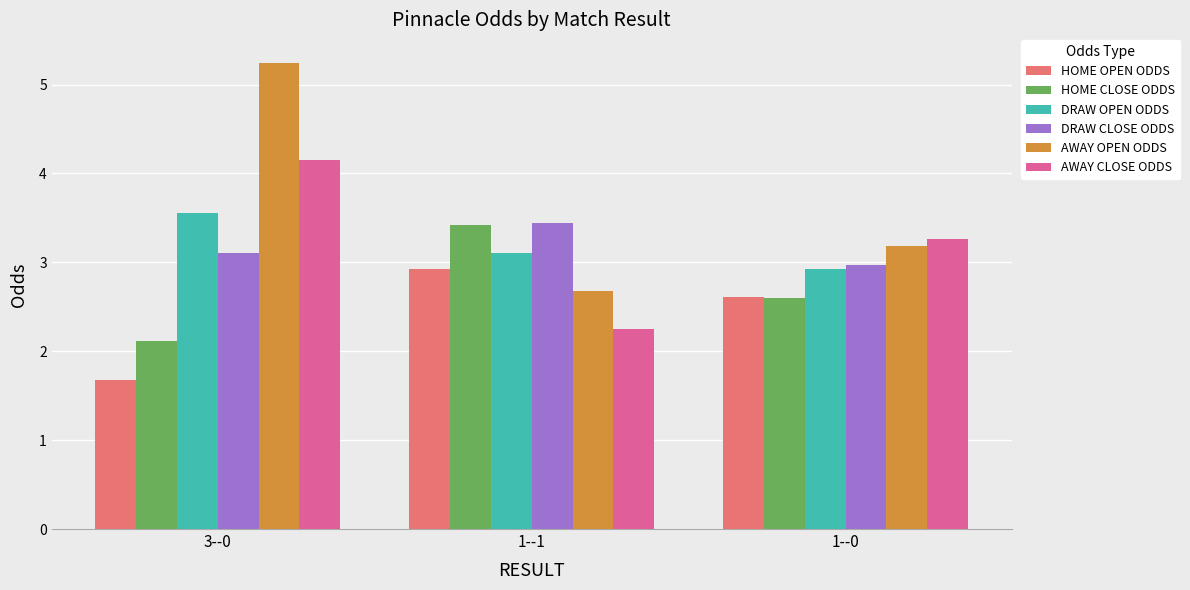

List the labels in order of AWAY CLOSE ODDS value, largest first.

3--0, 1--0, 1--1